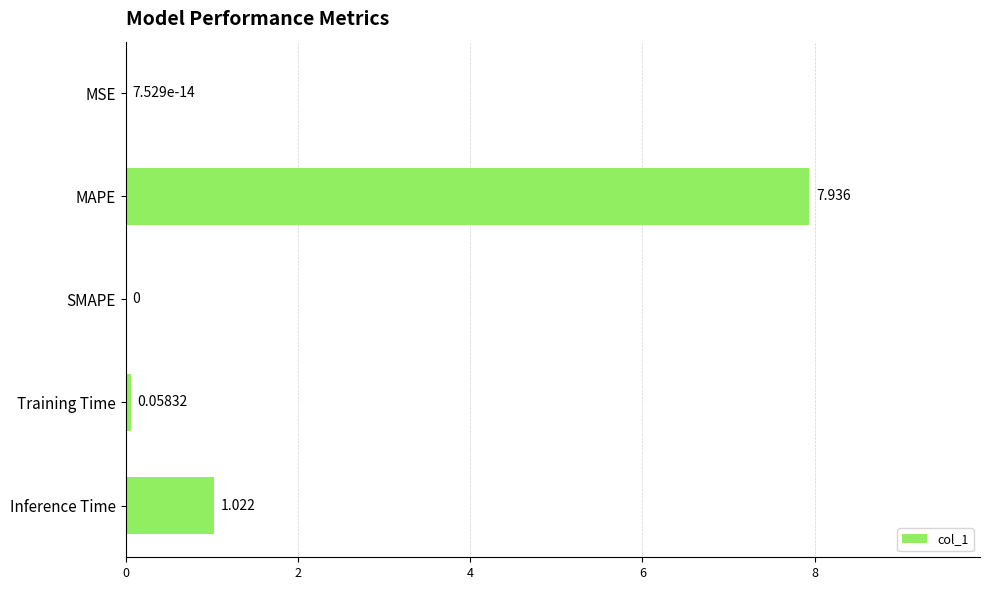

At which category does the chart reach its peak across all series?

MAPE